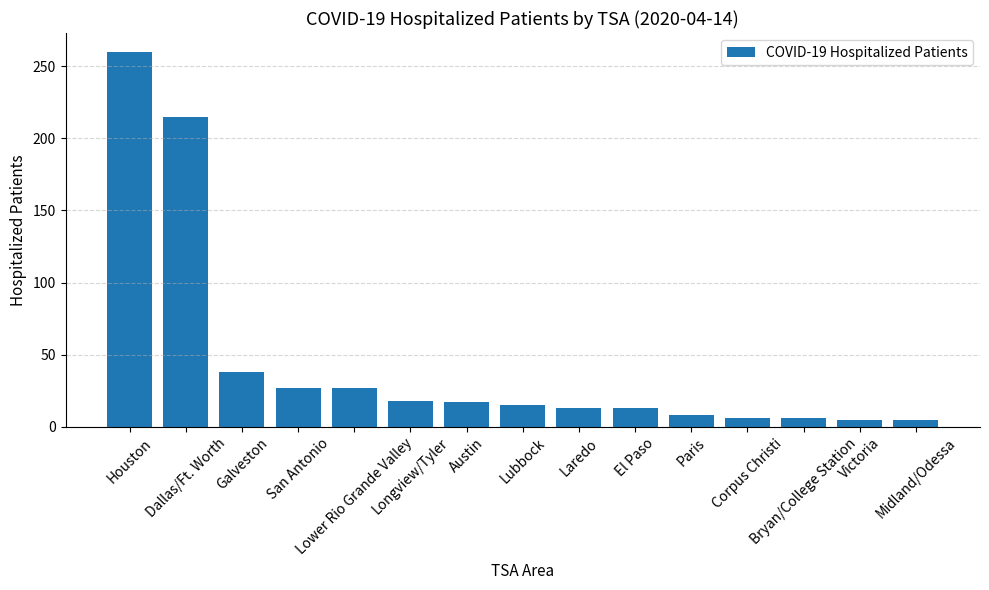

Is it true that the value at Paris is 8?

True